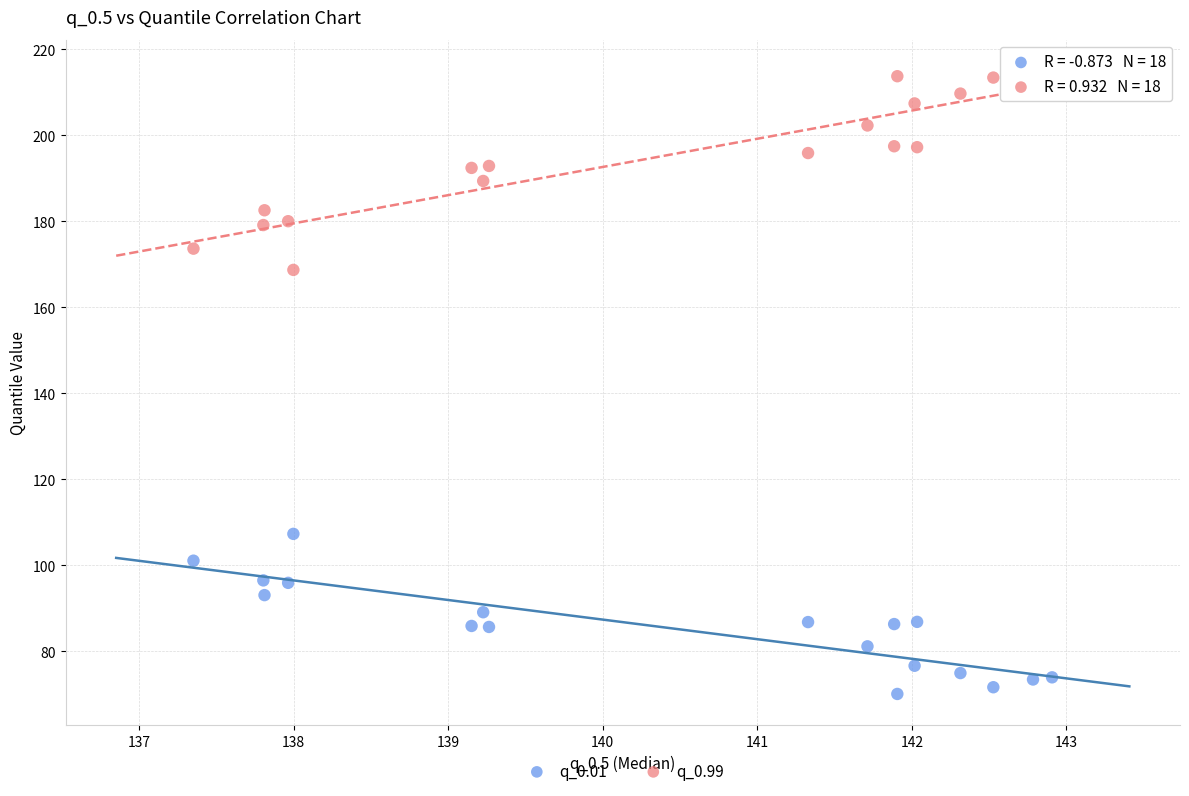

Across all data points, what is the range of Y values (max minus min)?

143.6